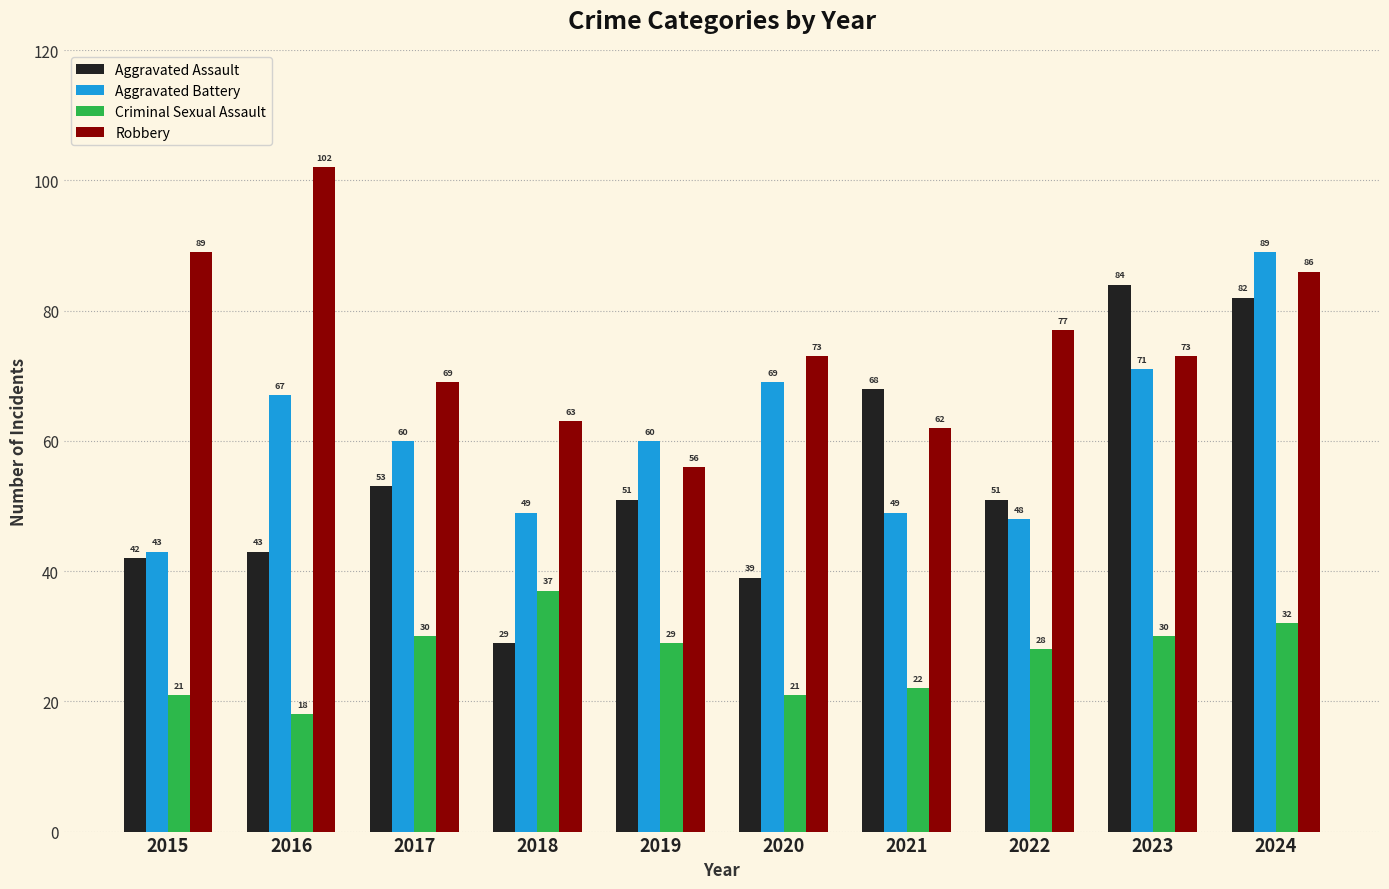

The value of Criminal Sexual Assault at 2015 is 37. True or false?

False